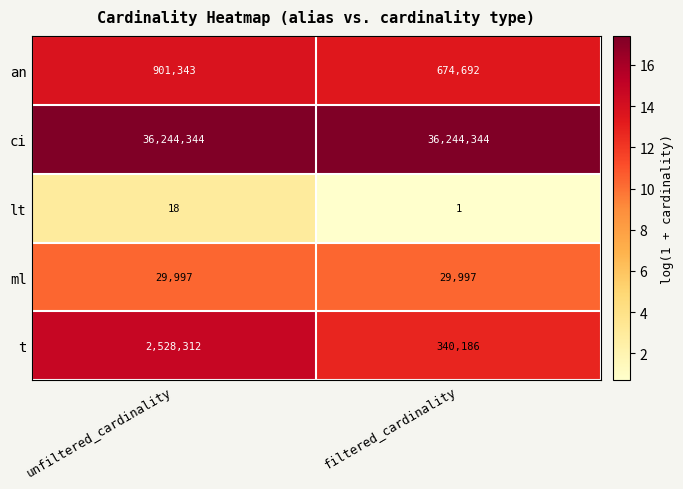

At which category is the sum across all series the highest?

unfiltered_cardinality